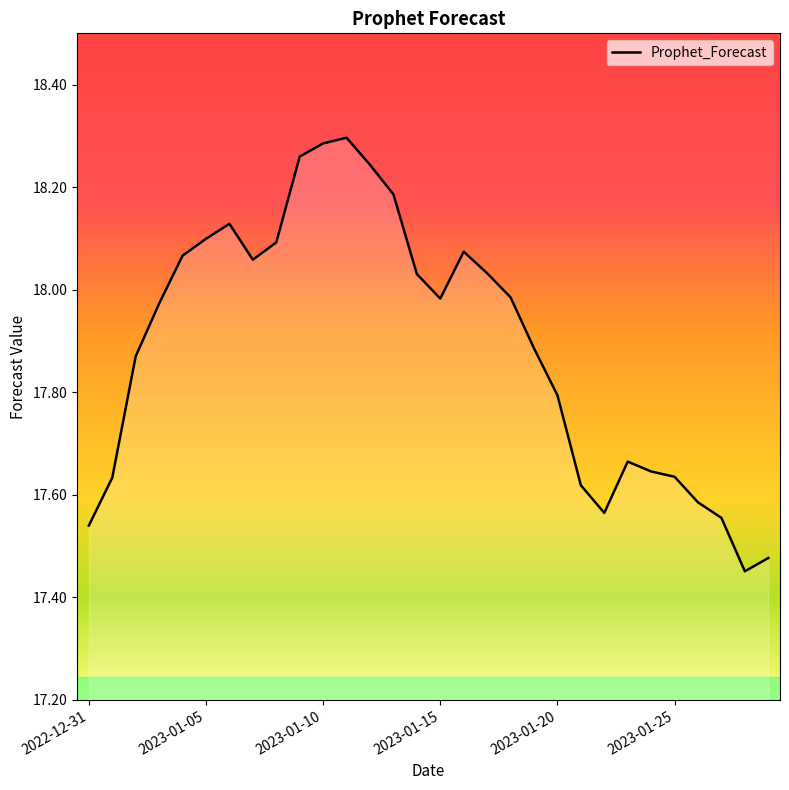

What is the difference between the maximum and minimum values?

0.8